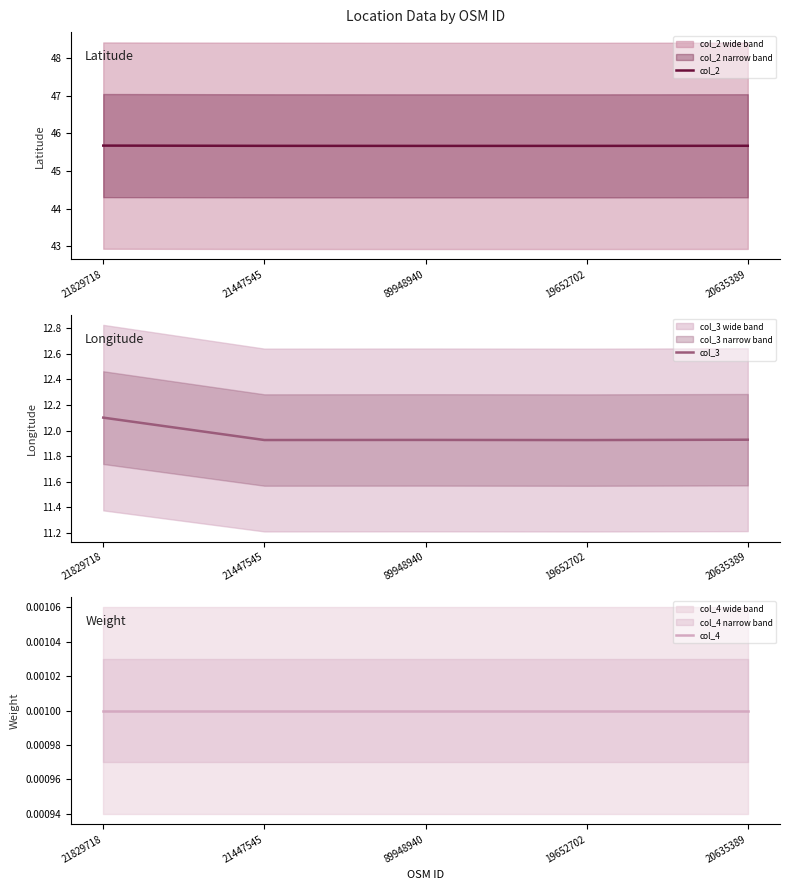

Which category has the lowest value in the col_2 series?

89948940